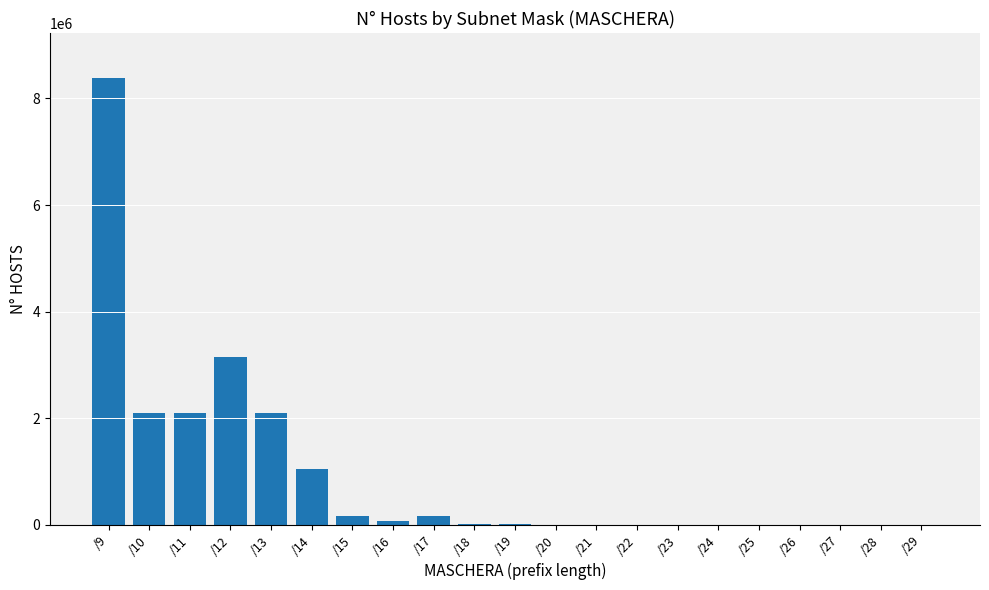

What is the maximum value shown in the chart?

8388606